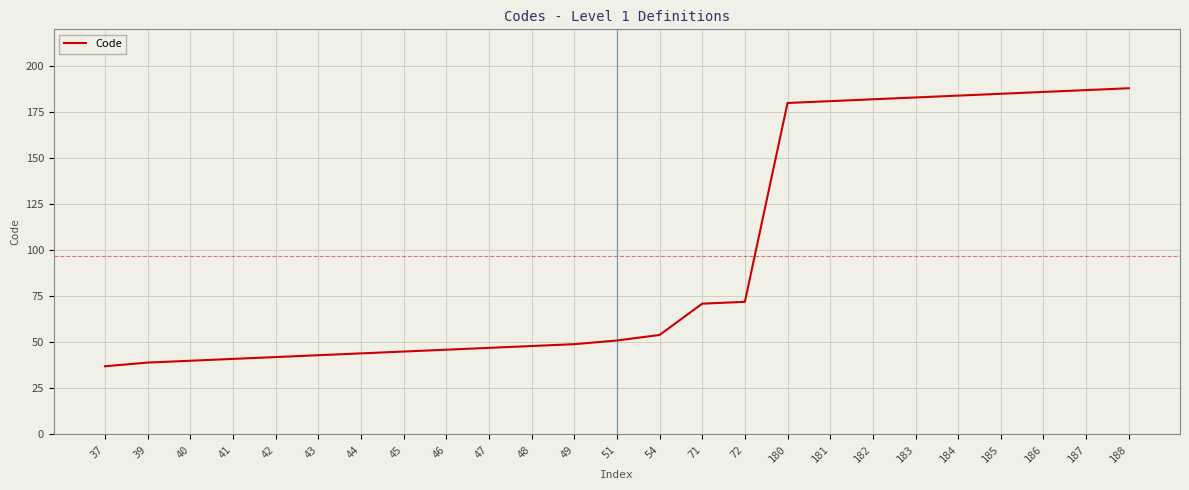

True or false: the data shows 71 at 40.

False